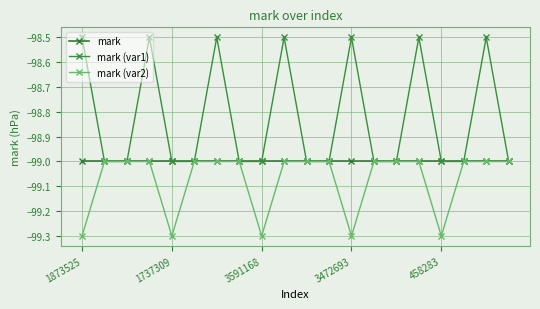

Does the chart have visible grid lines?

Yes